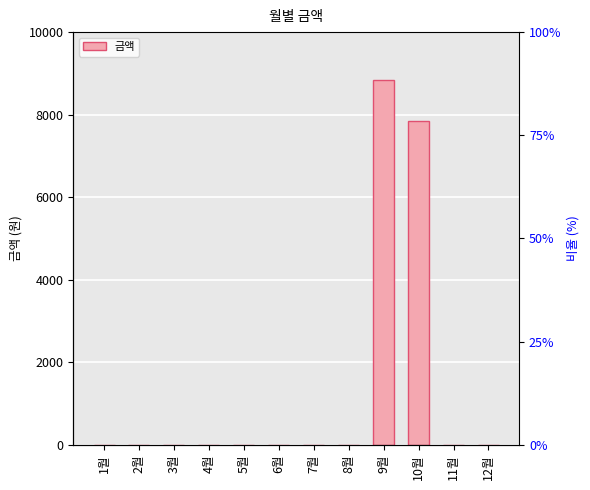

How many series are shown in this chart?

1